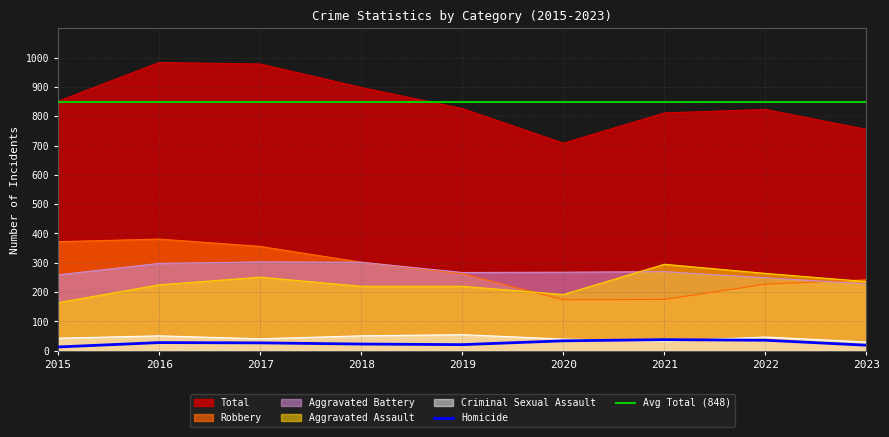

True or false: Homicide and Total cross at least once.

False